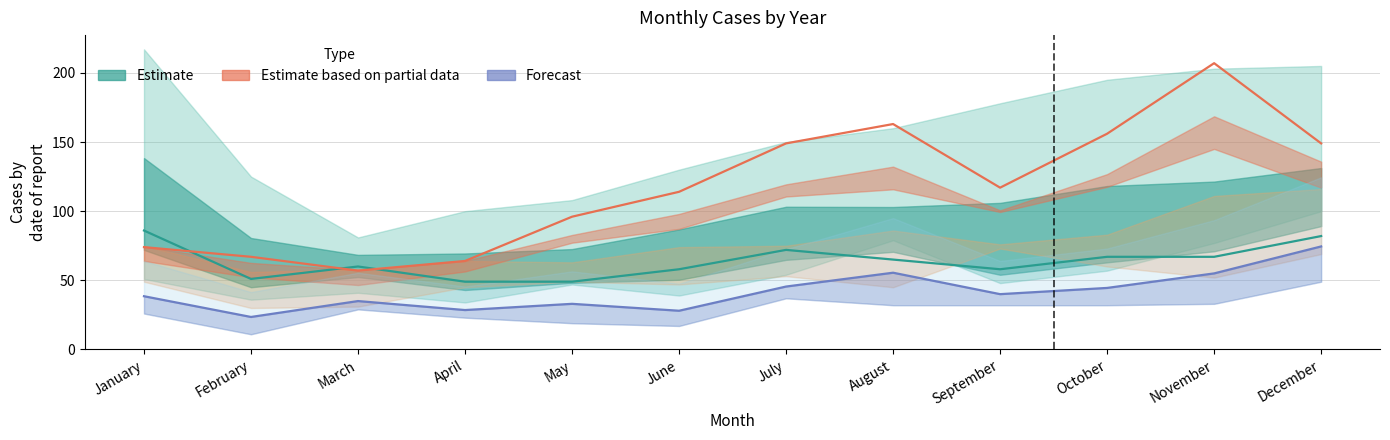

What is the difference between the Forecast values at April and August?

27.0